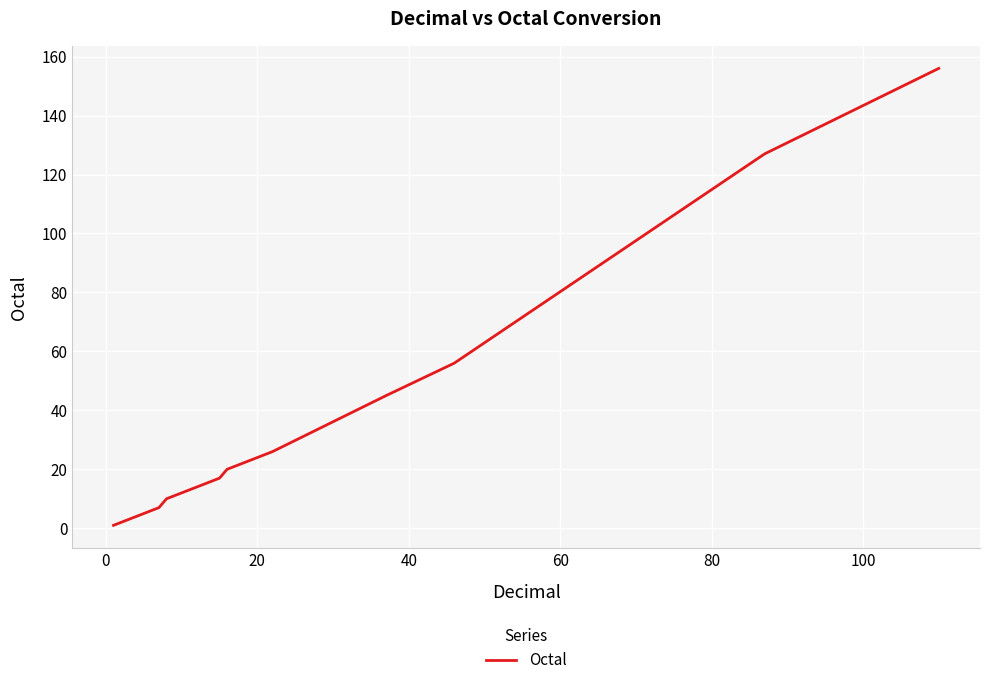

What is the difference between the maximum and minimum values?

155